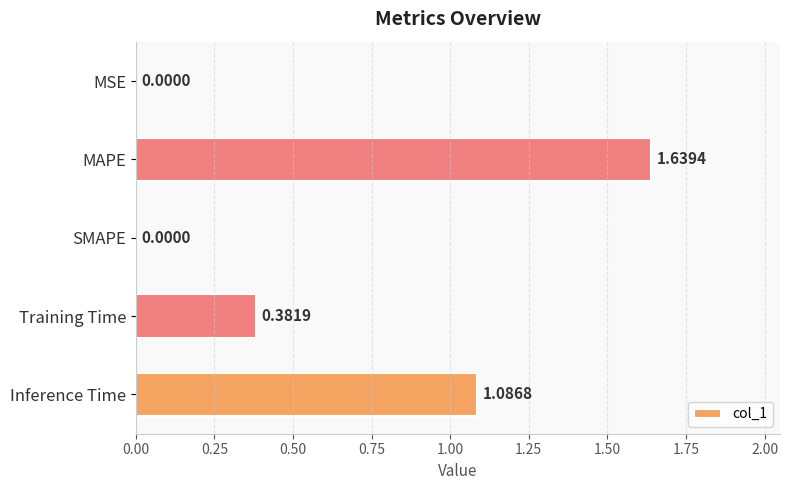

At which category does the chart reach its peak across all series?

MAPE